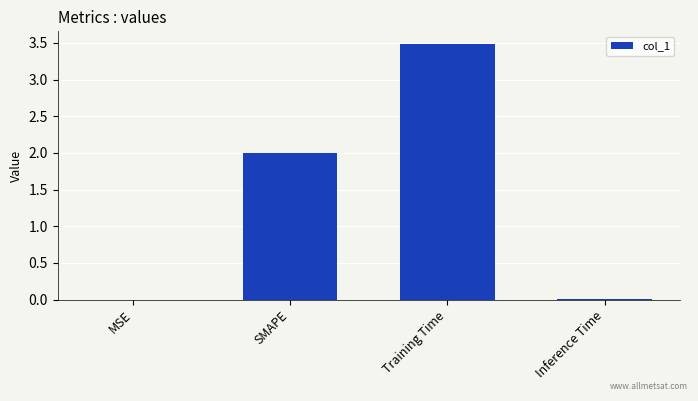

Which has a higher value, SMAPE or Inference Time?

SMAPE